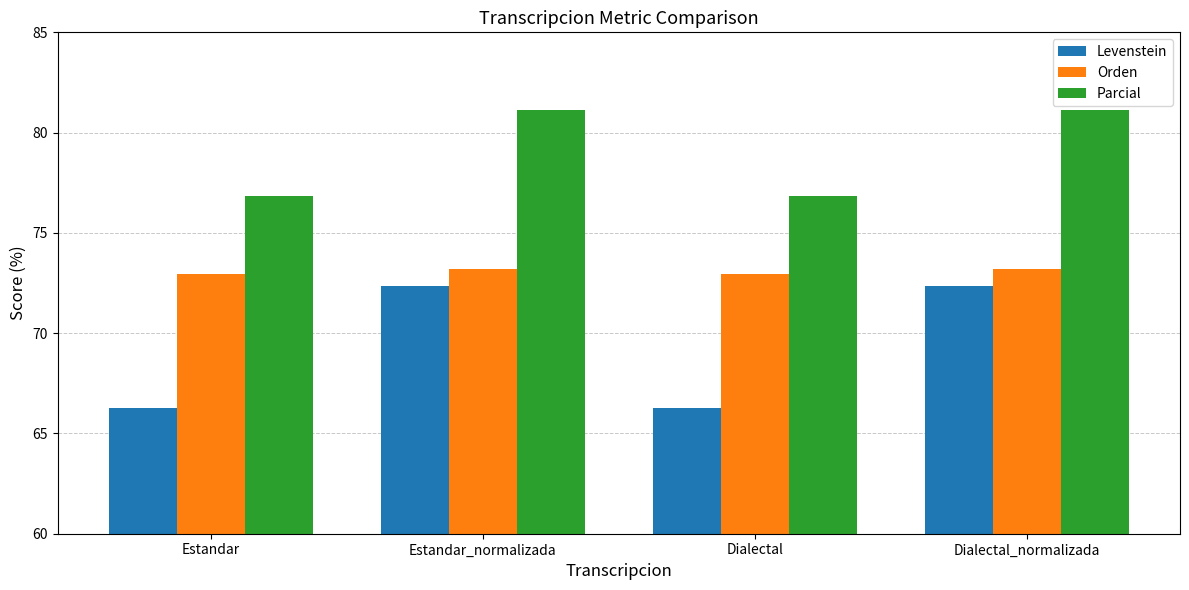

The Orden series shows 73.2 at Dialectal_normalizada. True or false?

True